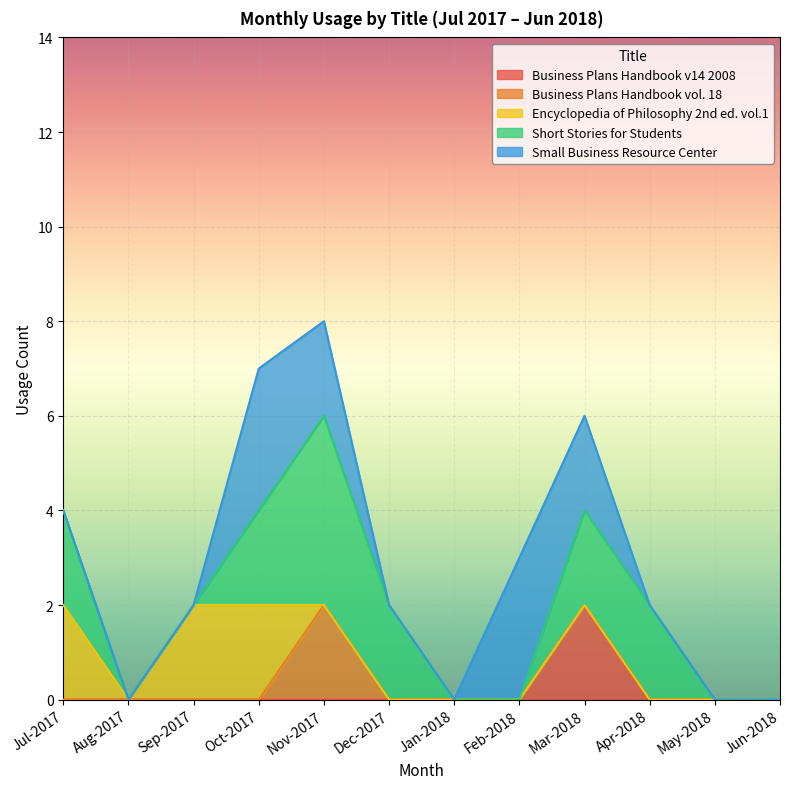

At which label is Business Plans Handbook vol. 18 closest to 1?

Jul-2017